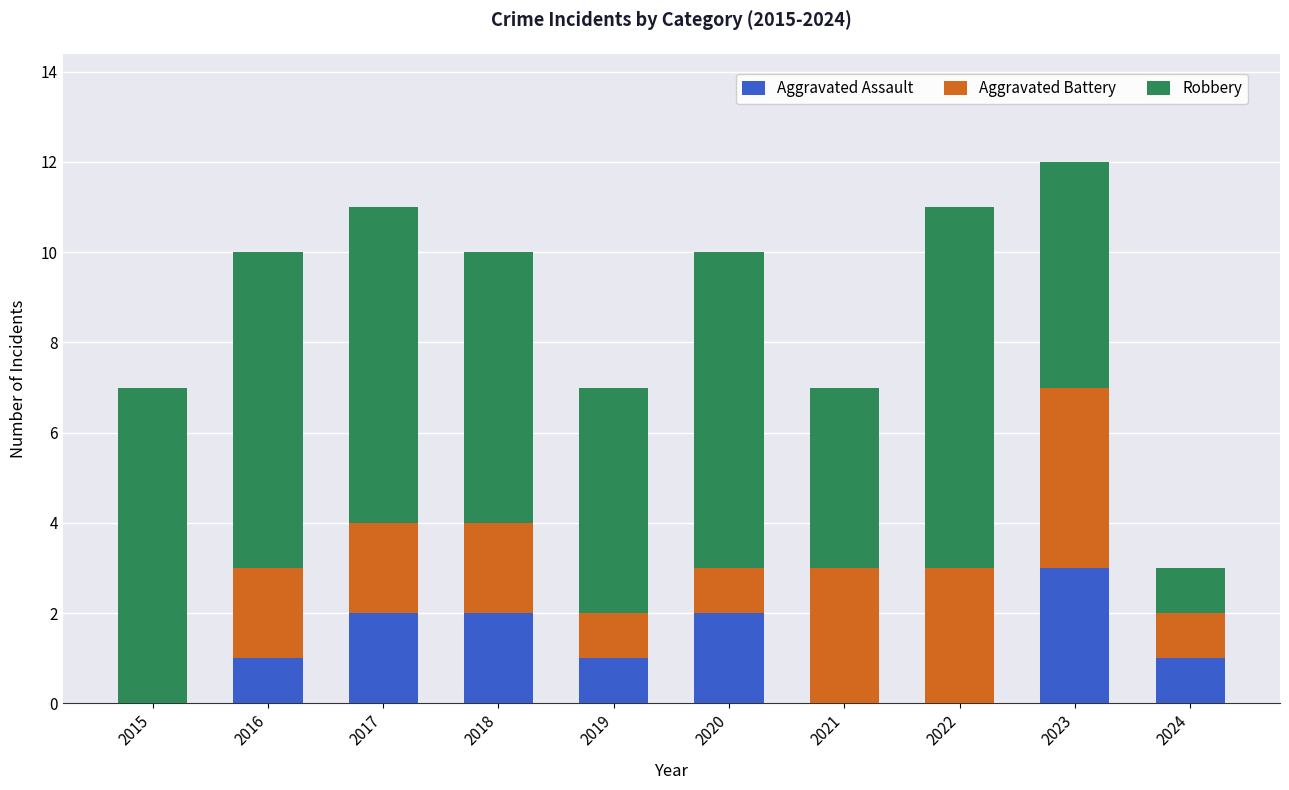

What is the total value across all series at 2022?

11